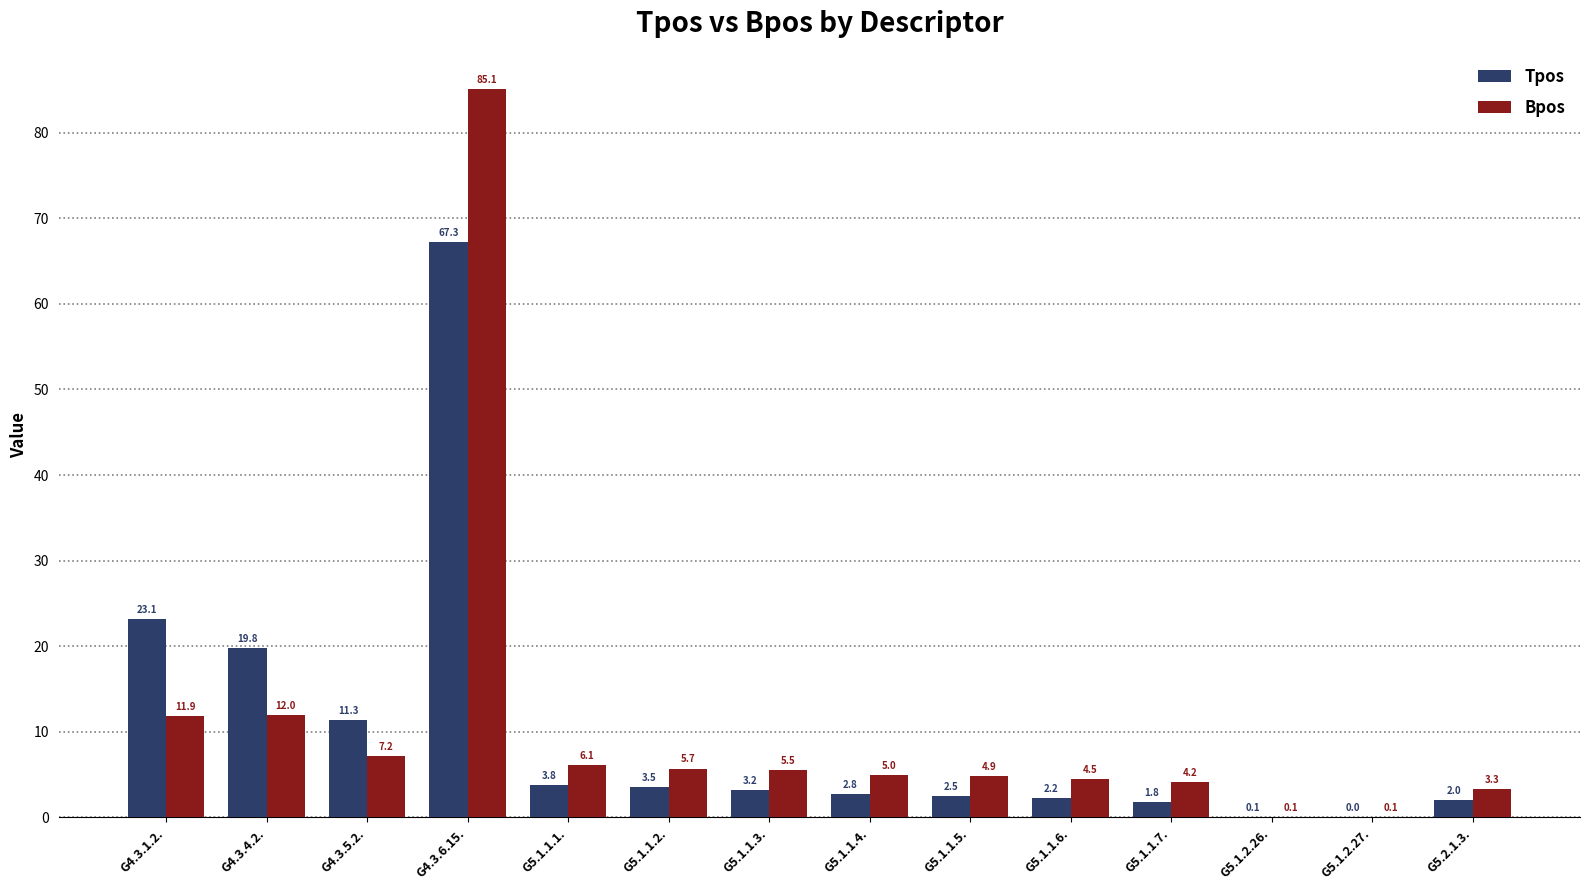

At which label does Bpos reach its peak?

G4.3.6.15.